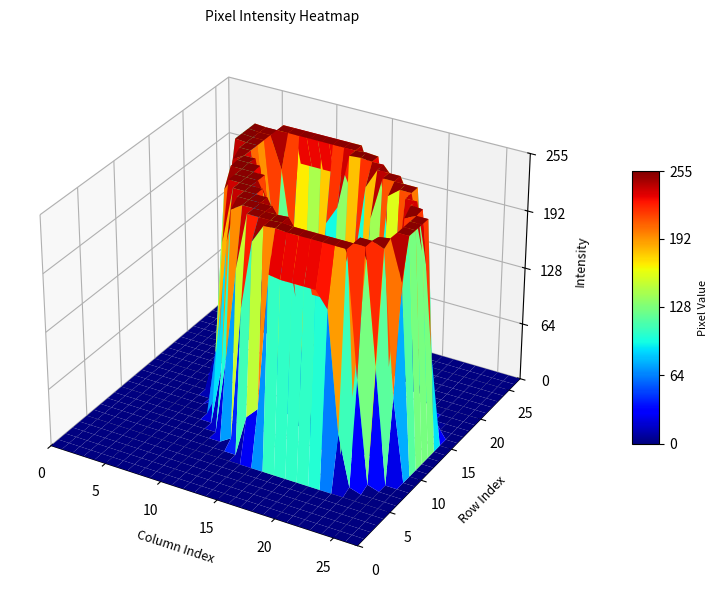

How many data points does each series have?

28